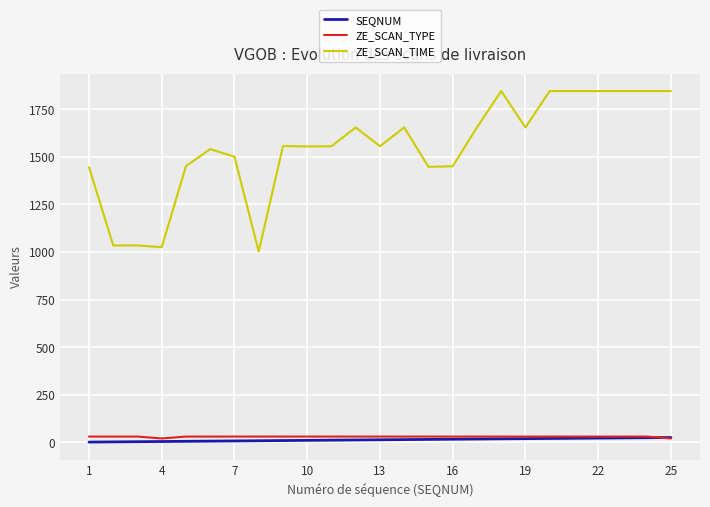

What is the sum of all ZE_SCAN_TYPE values?

730